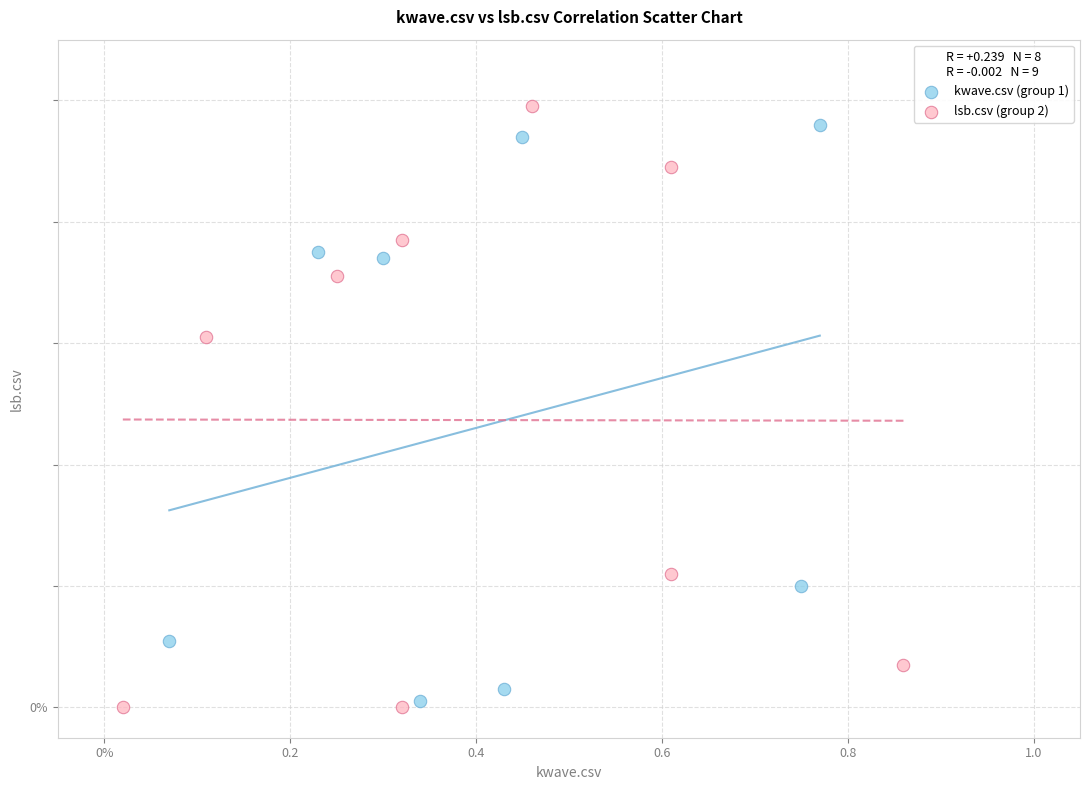

Which series contains the lowest Y value?

lsb.csv (group 2)